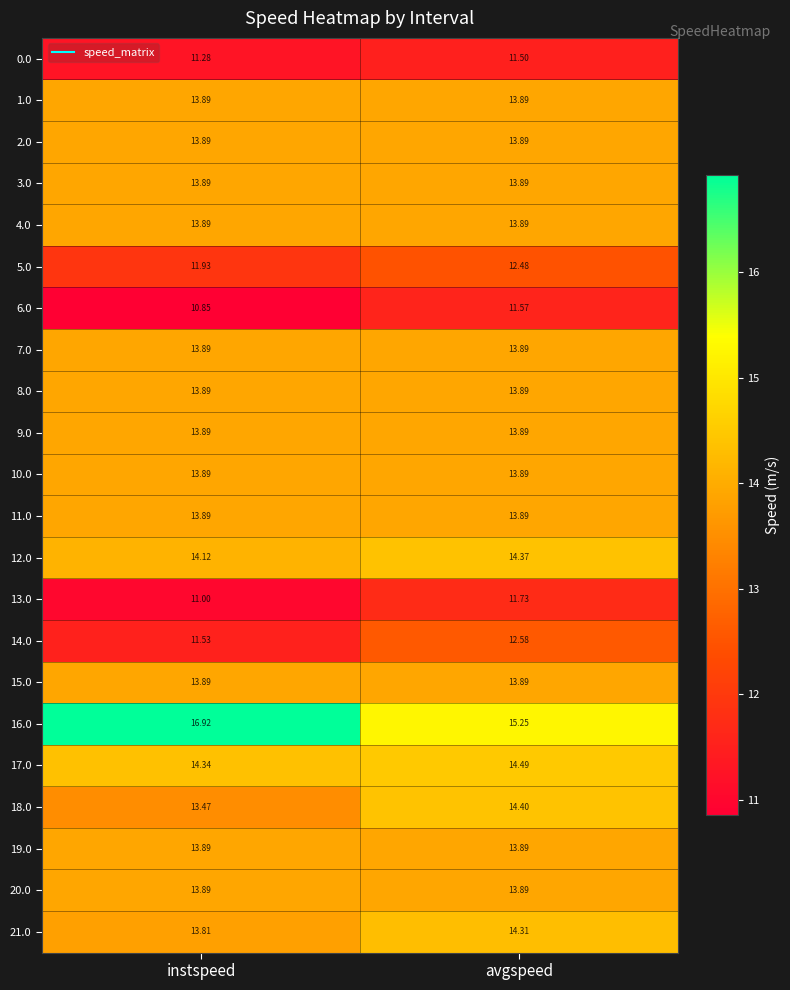

What is the greatest value displayed?

16.9